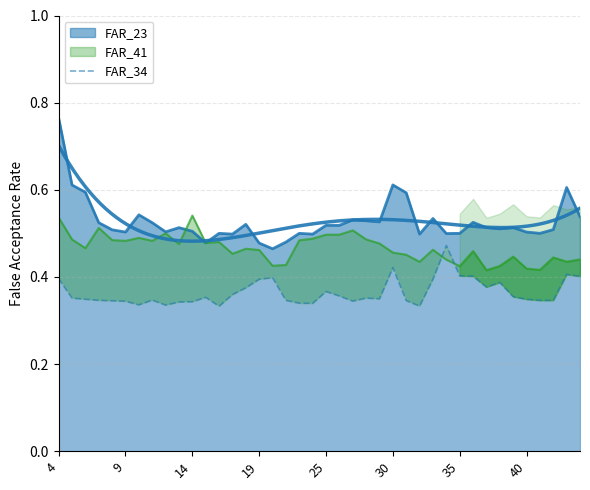

True or false: the data shows 0.2 at 14.

False